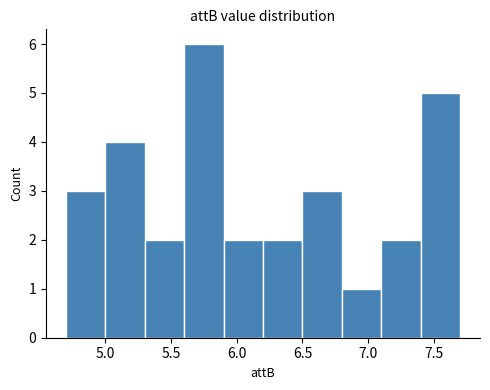

Reading left to right, transcribe this chart: for each bar, give the range it covers on the x-axis and its height. The values are not printed on the chart, so give them approximately, as read against the axis.

4.7 to 5.0: 3
5.0 to 5.3: 4
5.3 to 5.6: 2
5.6 to 5.9: 6
5.9 to 6.2: 2
6.2 to 6.5: 2
6.5 to 6.8: 3
6.8 to 7.1: 1
7.1 to 7.4: 2
7.4 to 7.7: 5